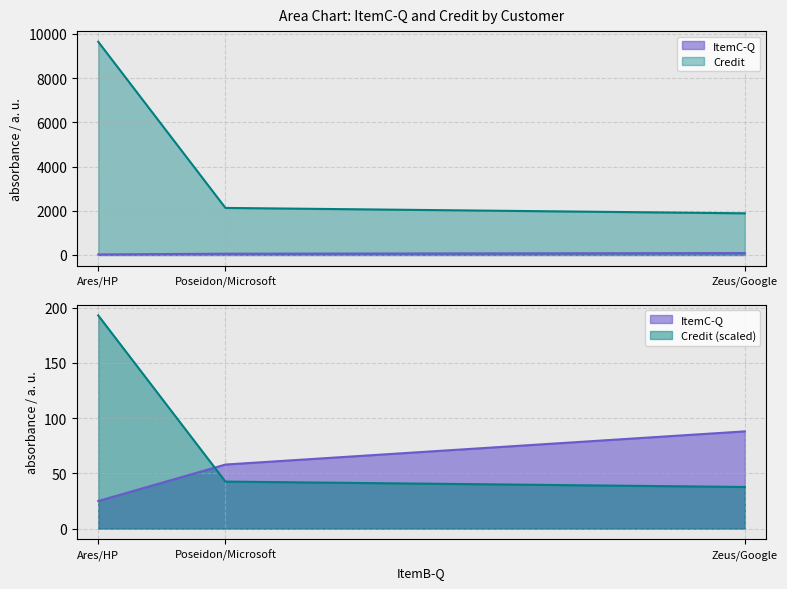

List the series in order of their peak value, lowest first.

ItemC-Q, Credit